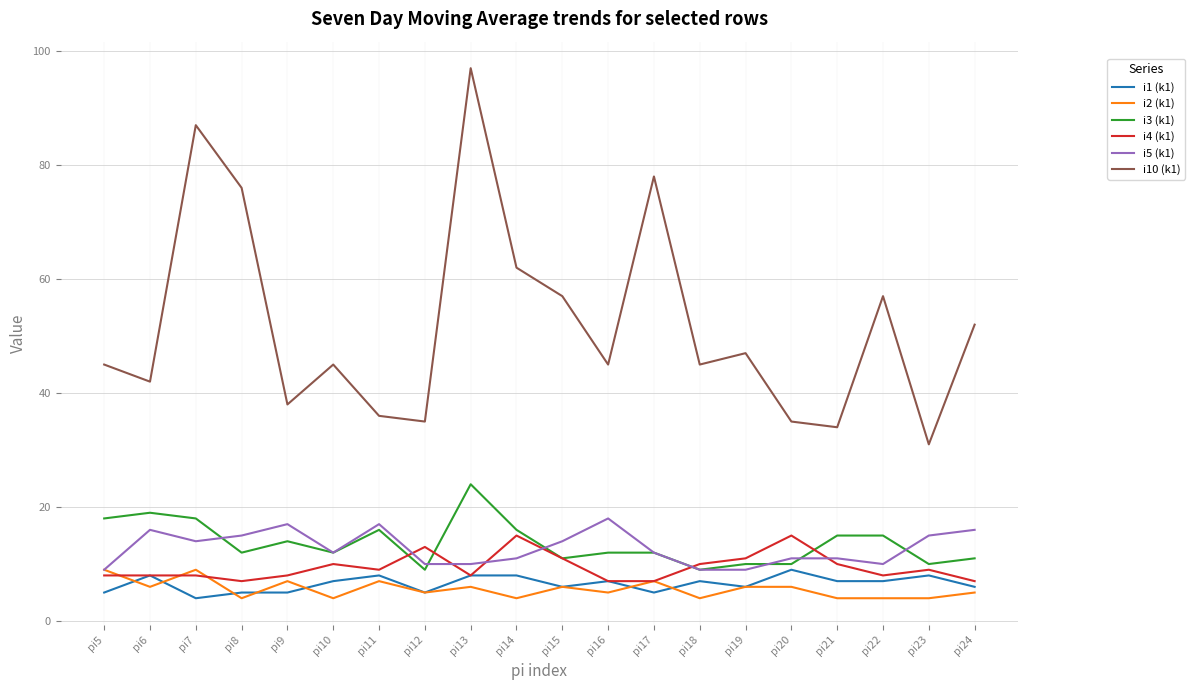

Which series has the widest spread of values?

i10 (k1)